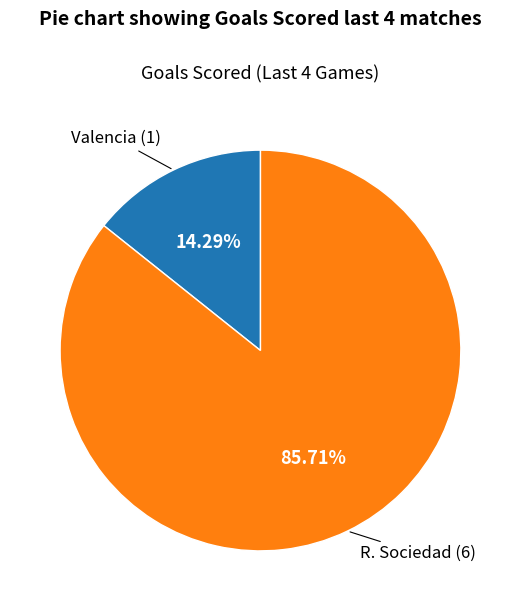

Does any single category account for the majority?

Yes